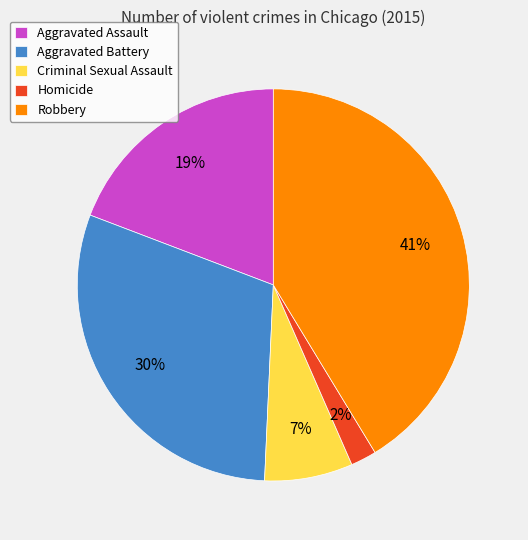

How many slices are in this pie chart?

5